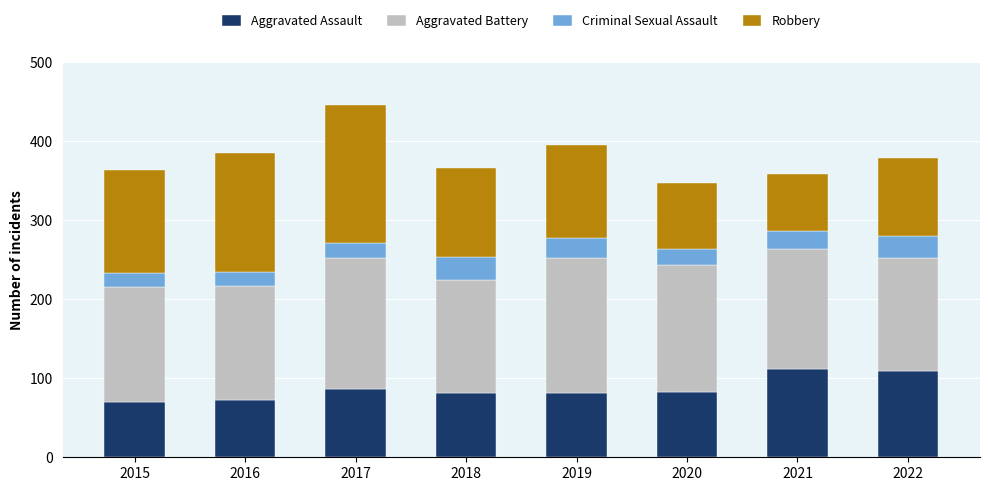

What is the difference between the maximum and minimum values in the Aggravated Assault series?

42